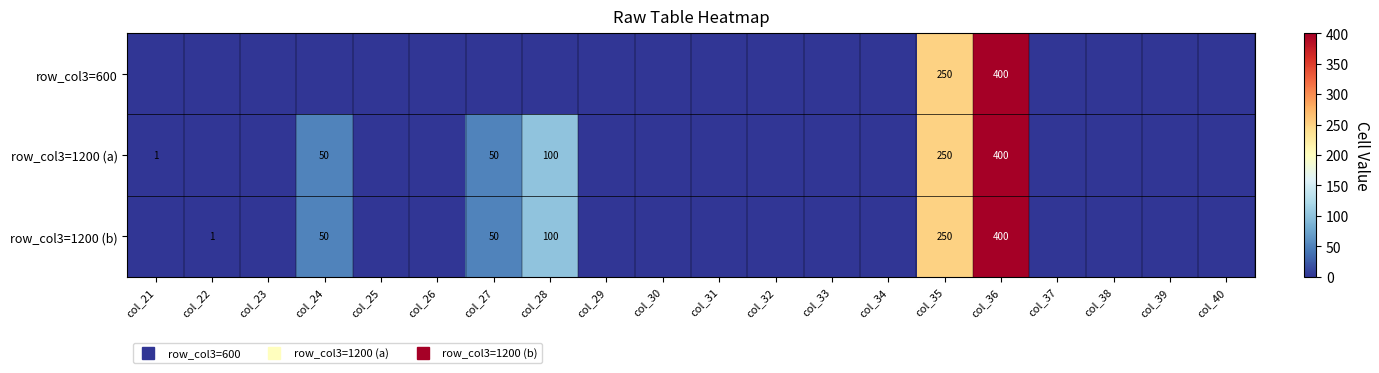

List the series in order of their peak value, lowest first.

row_col3=600, row_col3=1200 (a), row_col3=1200 (b)